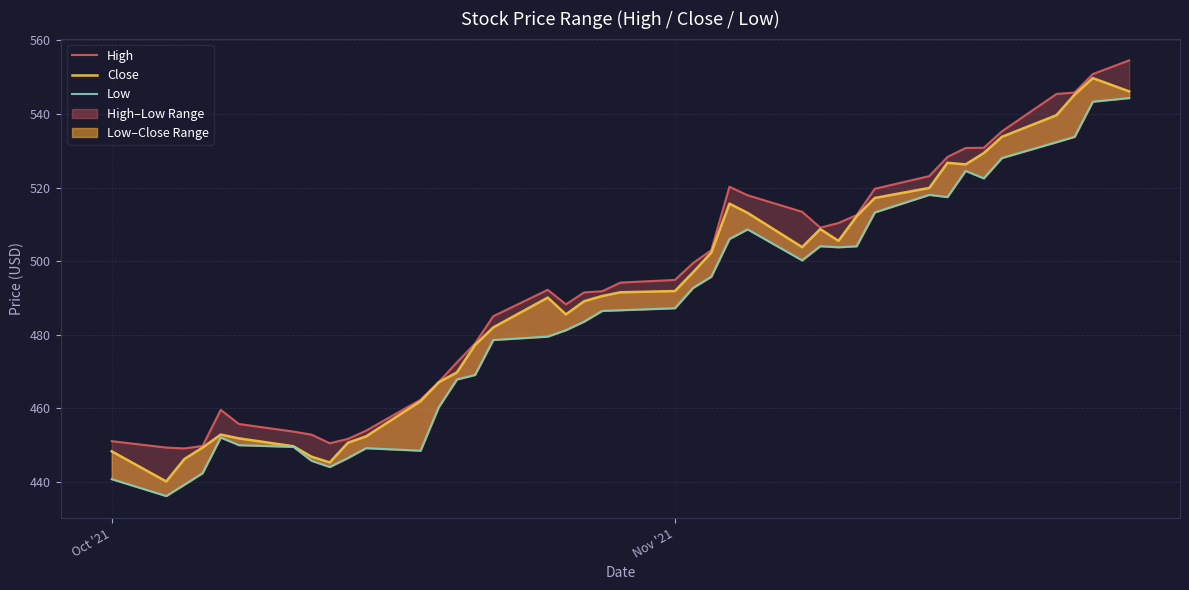

True or false: Close and High intersect in this chart.

False